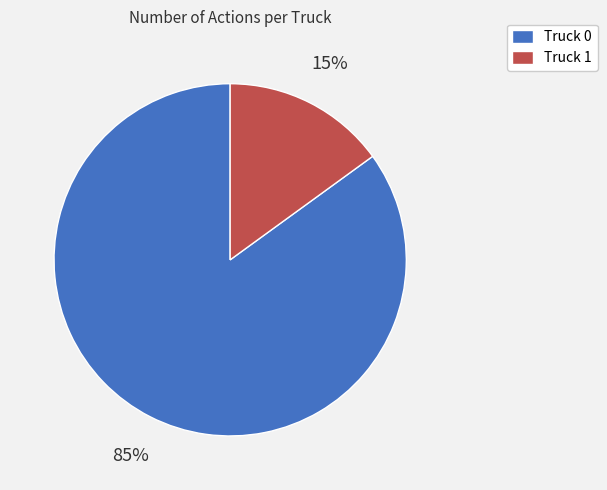

What percentage is the Truck 1 slice, to the nearest percent?

15%